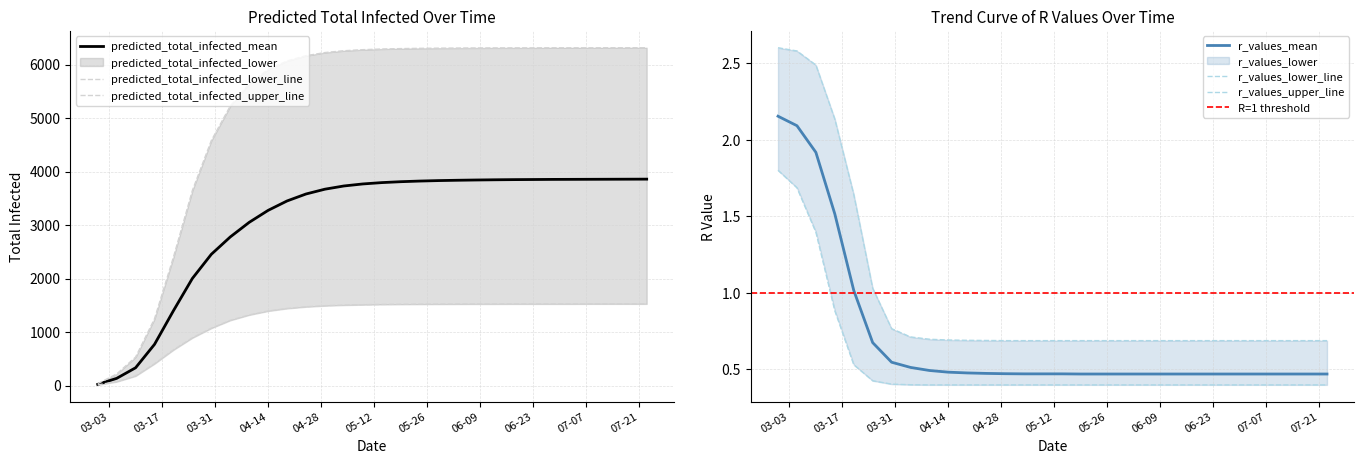

What is the difference between the second highest and second lowest values in the predicted_total_infected_mean series?

3723